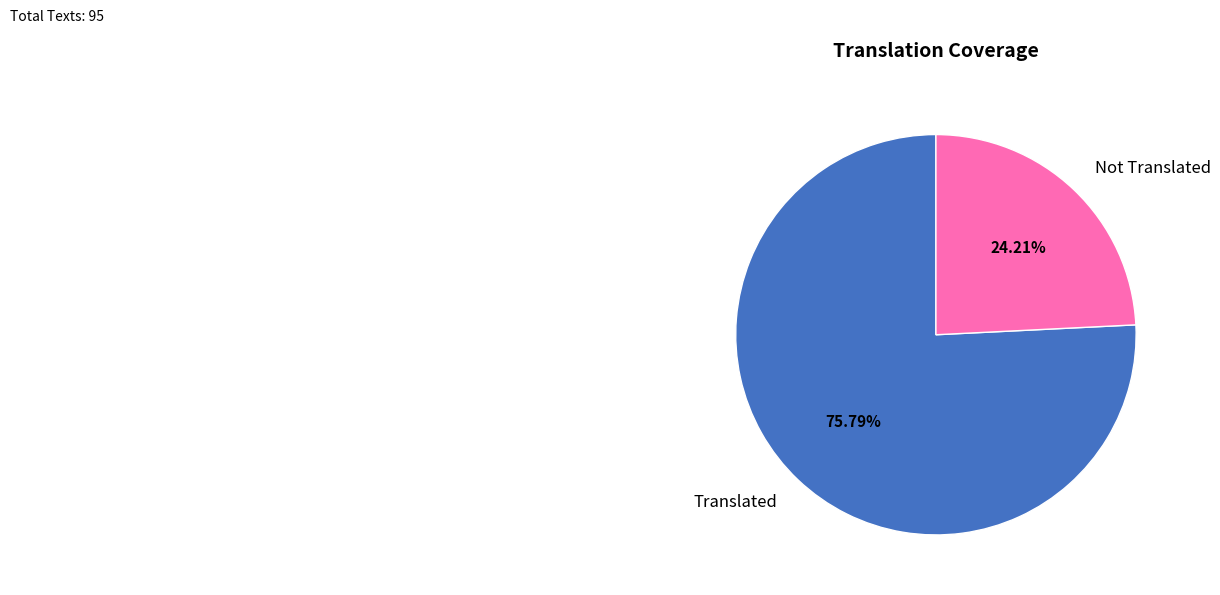

Do Translated and Not Translated together represent more than half of the pie?

Yes